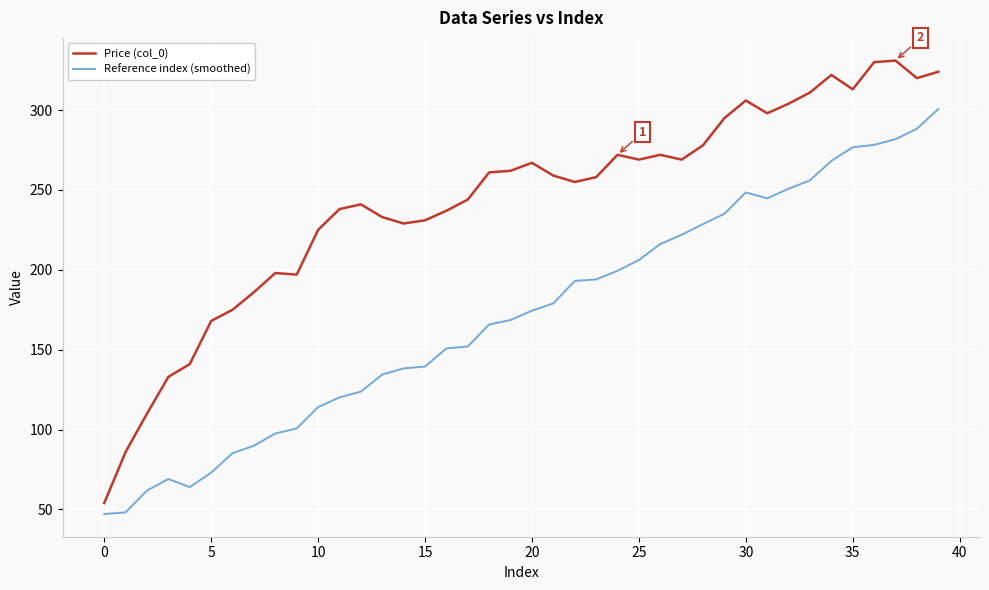

Is this an area chart (filled region under the line)?

No